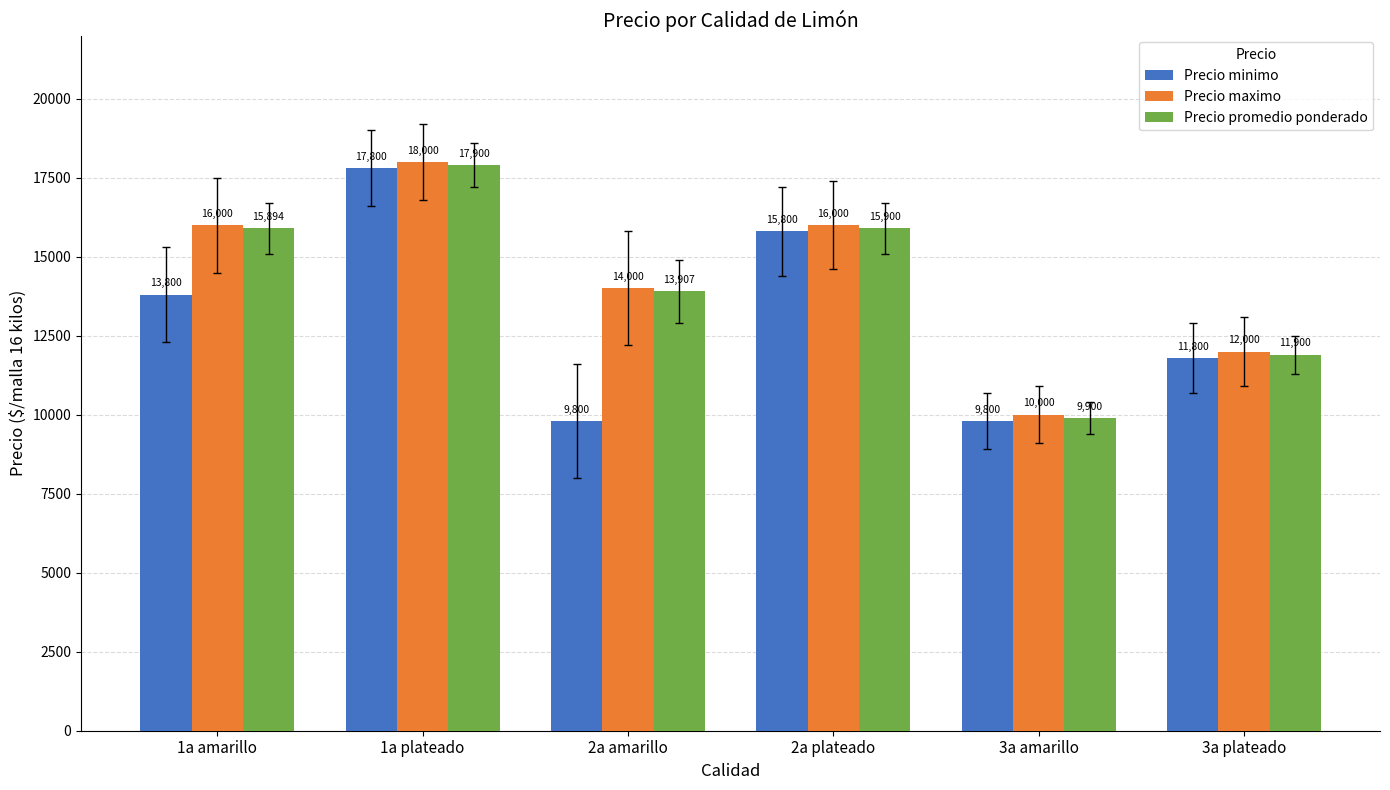

What is the label of the 4th bar from the right?

2a amarillo